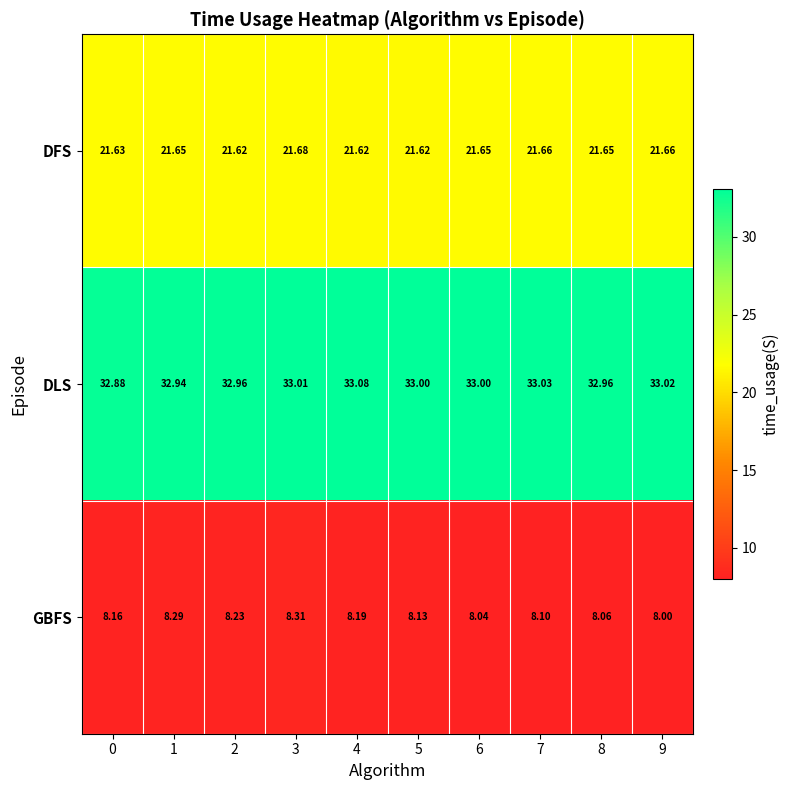

Is the value of DLS at 5 greater than the value of GBFS at 4?

Yes